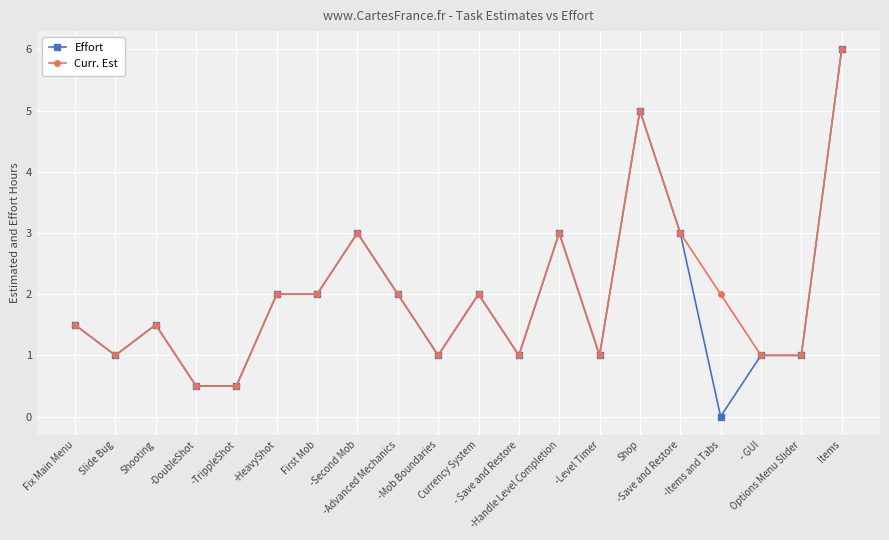

True or false: Effort has more than 1 points higher than both neighbors.

True